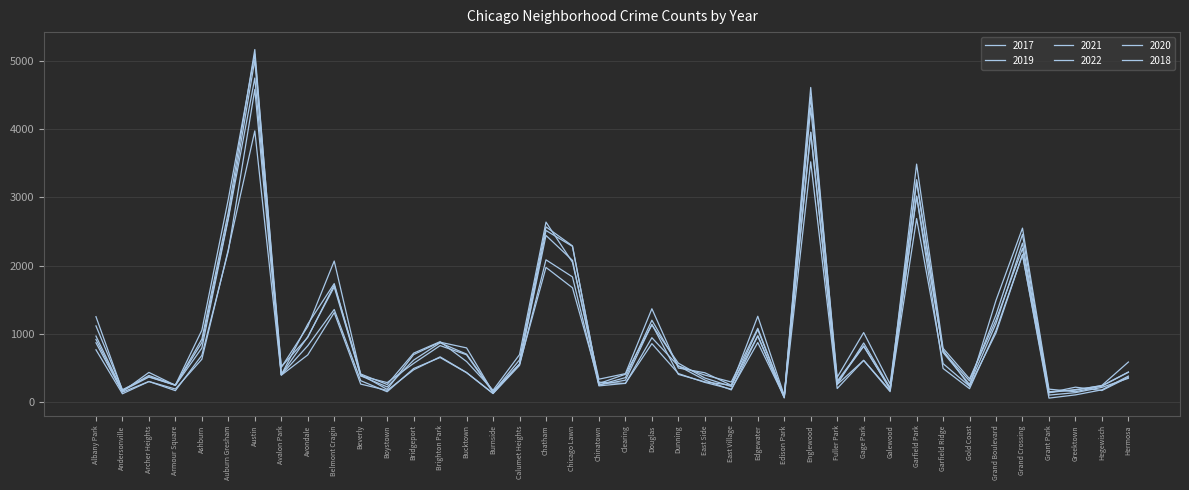

Rank the series at Englewood from highest to lowest value.

2018, 2017, 2019, 2020, 2022, 2021